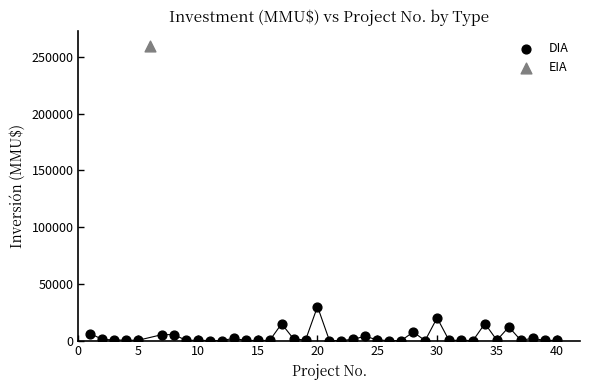

What are all the series names shown in the legend?

DIA, EIA